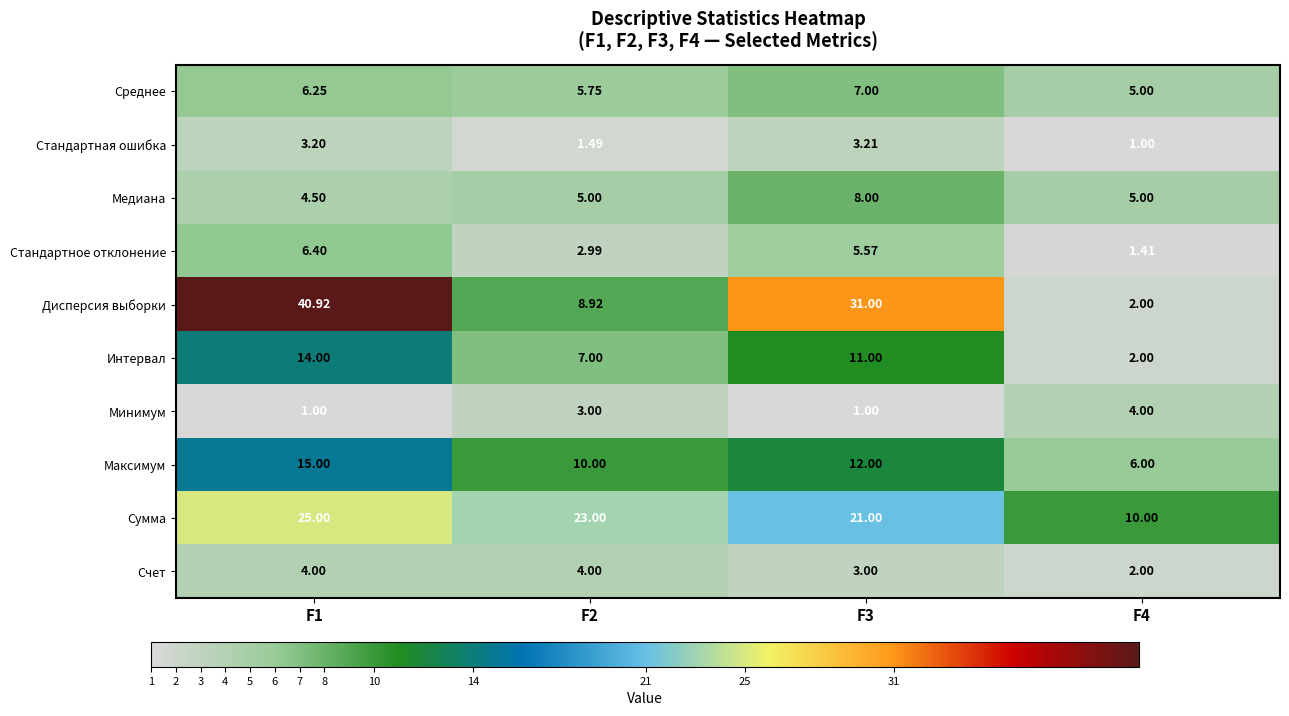

How many data points does each series have?

4